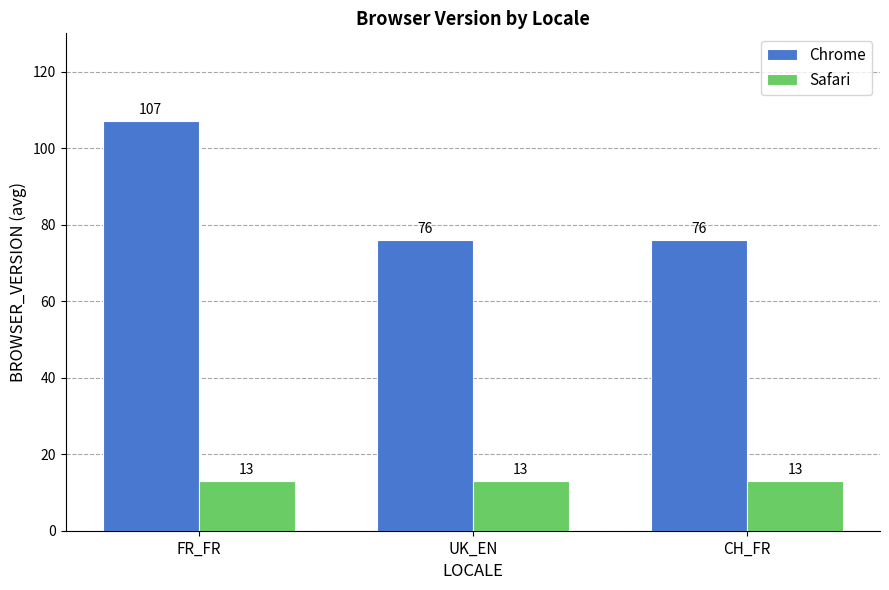

How many groups of bars are there?

3